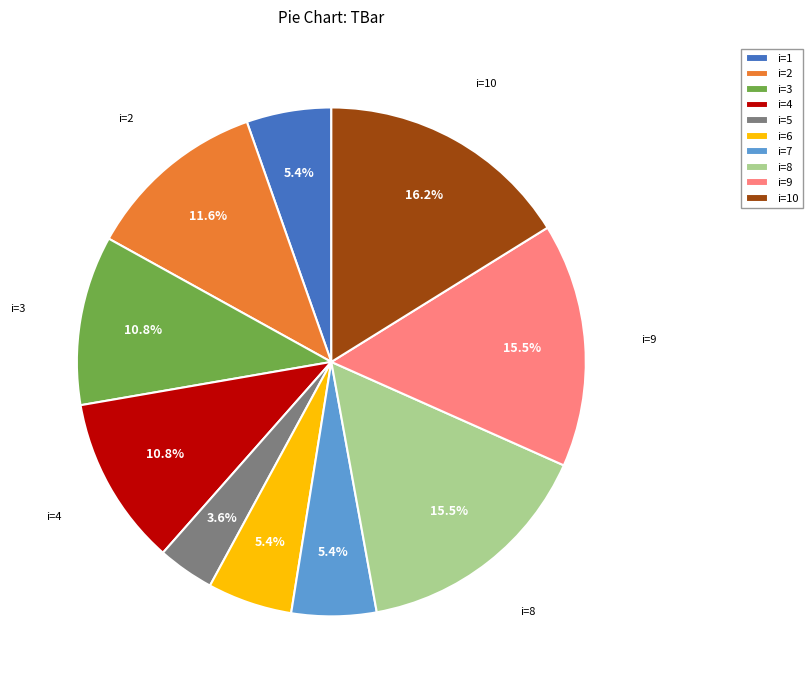

How many slices are in this pie chart?

10